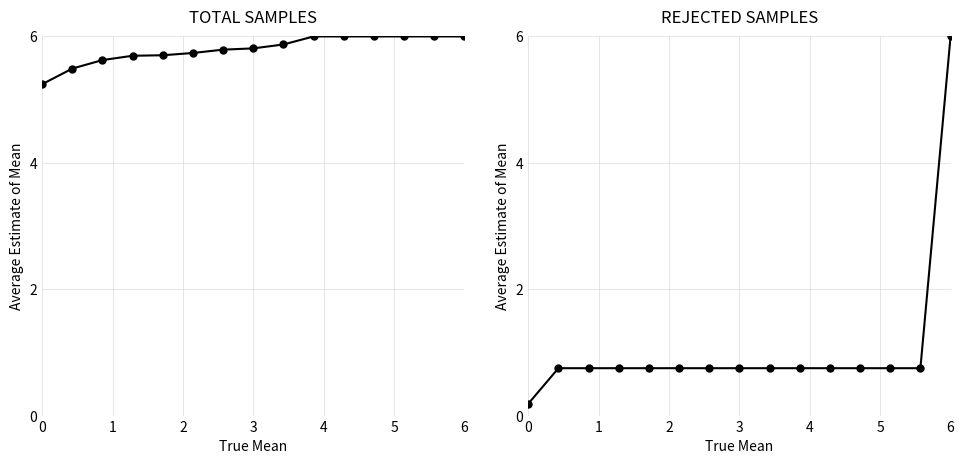

How many lines are shown in the chart?

2